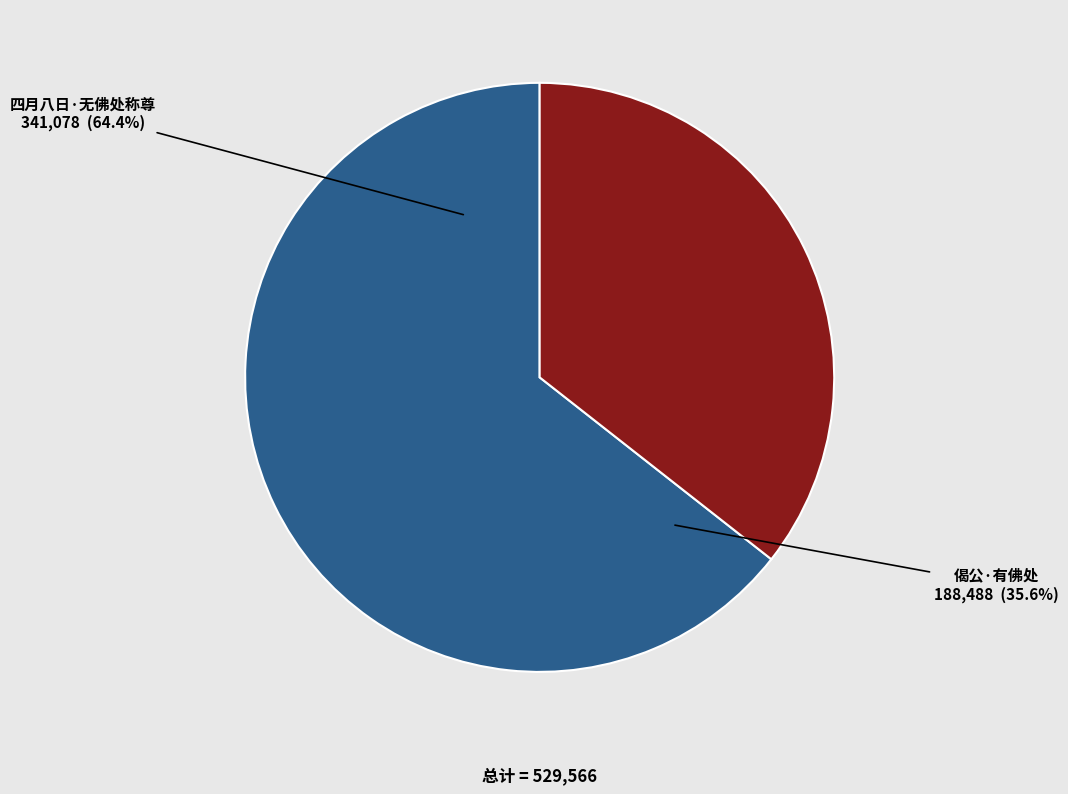

Is it true that 偈公·有佛处 is 22% of the pie?

False